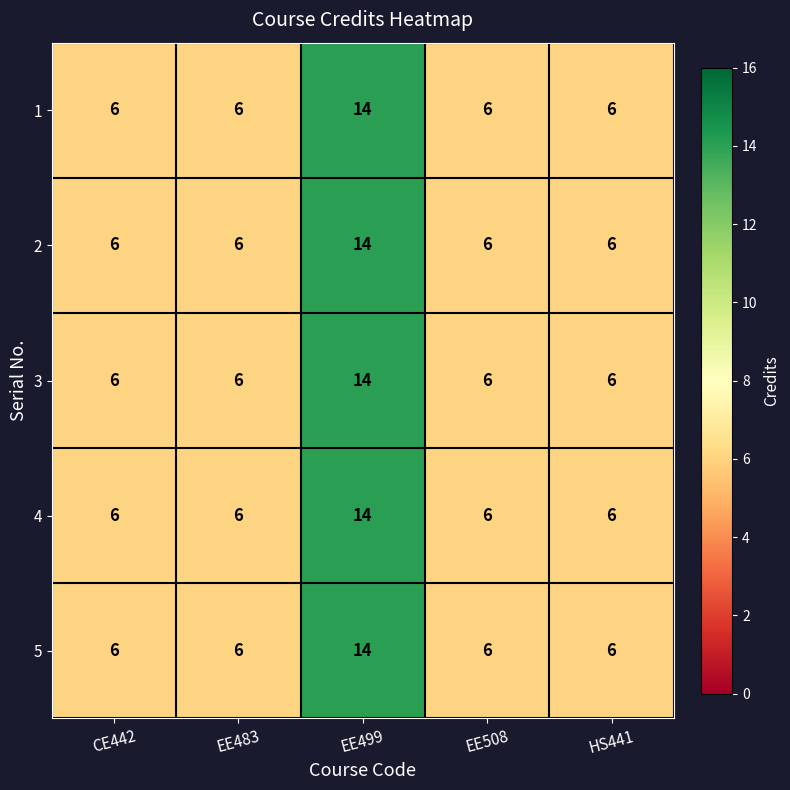

True or false: 4 has a value of 10 at EE508.

False